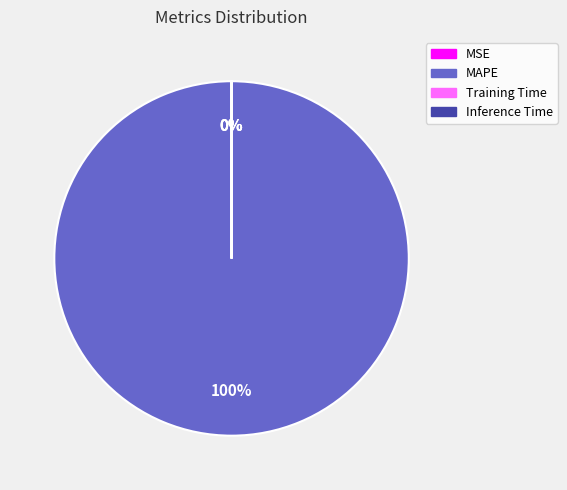

Which category accounts for the majority?

MAPE